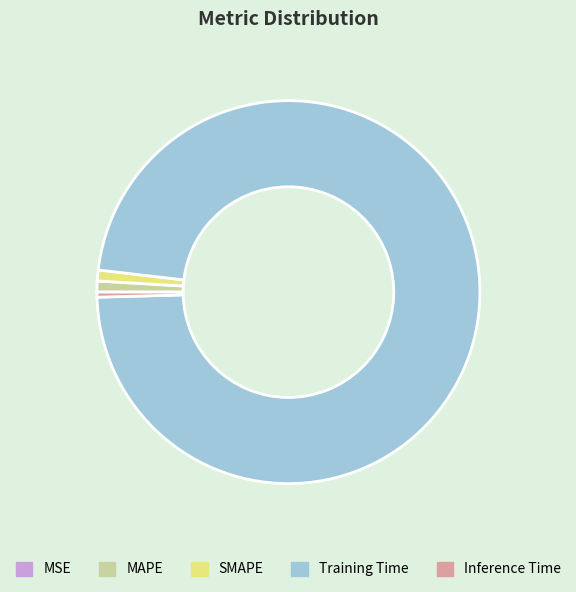

Which category has the biggest portion of the pie?

Training Time